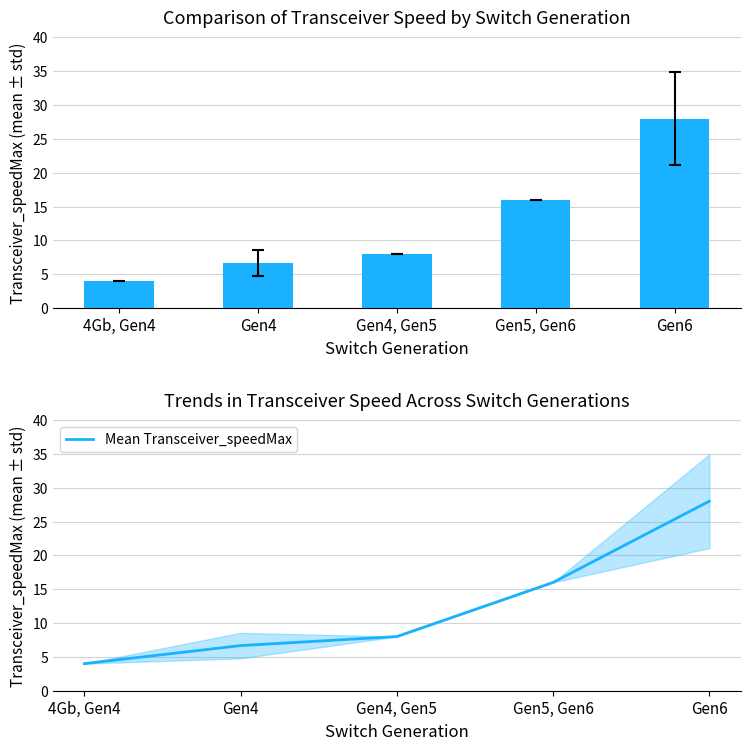

How many categories are shown in the chart?

5